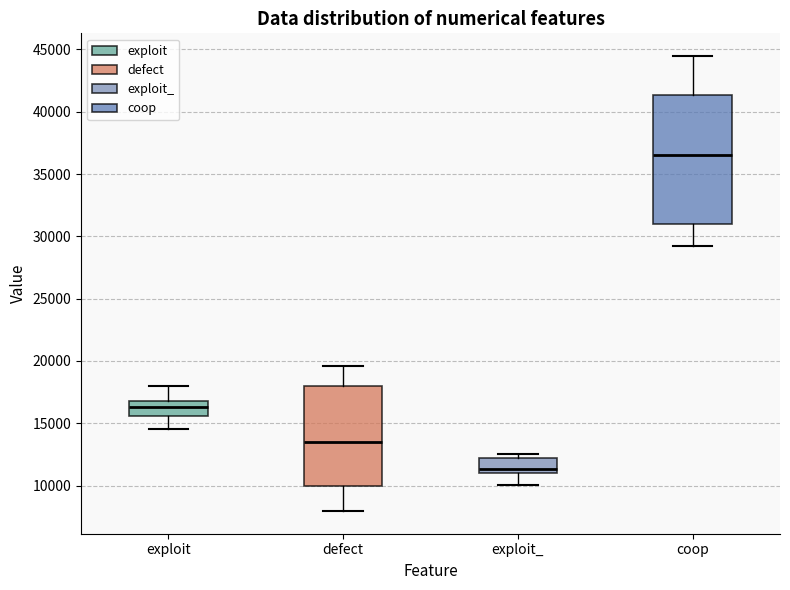

Reading left to right, read every box against the y-axis: the position of its median line, the range the box covers, and the ends of its whiskers. The values are not printed on the chart, so give them approximately, as read against the axis.

exploit: median 16500, box 15500 to 17000, whiskers 14500 to 18000
defect: median 13500, box 10000 to 18000, whiskers 8000 to 19500
exploit_: median 11500, box 11000 to 12000, whiskers 10000 to 12500
coop: median 36500, box 31000 to 41500, whiskers 29000 to 44500